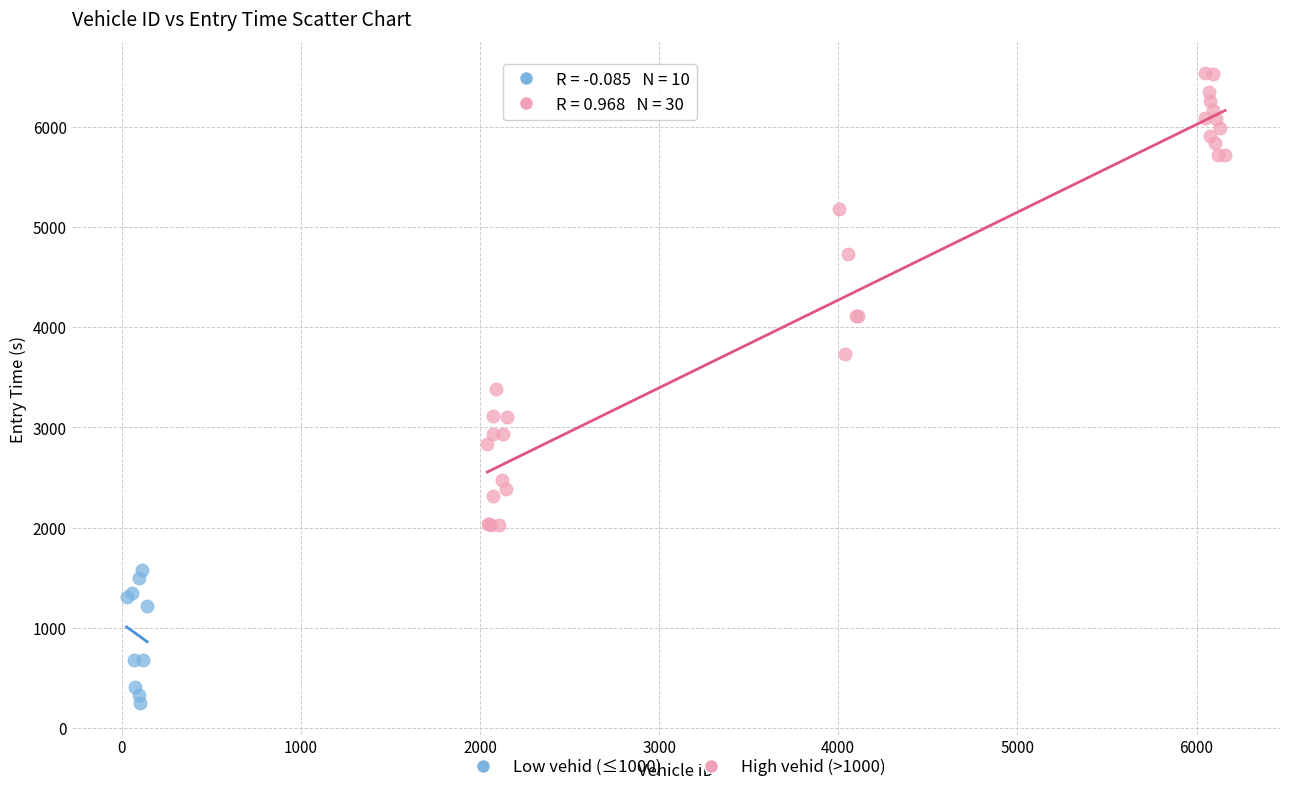

Which series reaches the minimum Y coordinate?

Low vehid (≤1000)